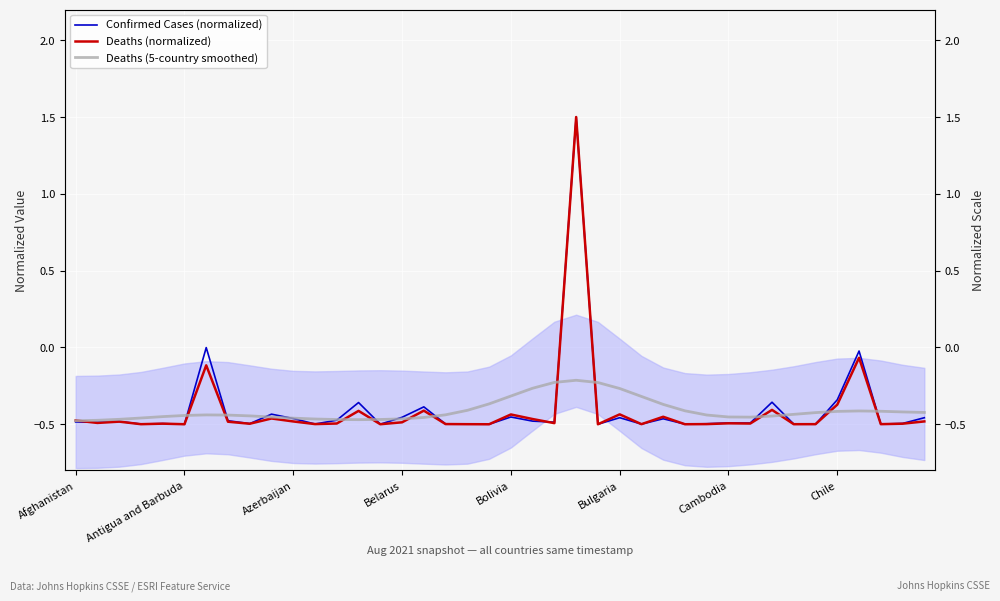

Is this an area chart (filled region under the line)?

No